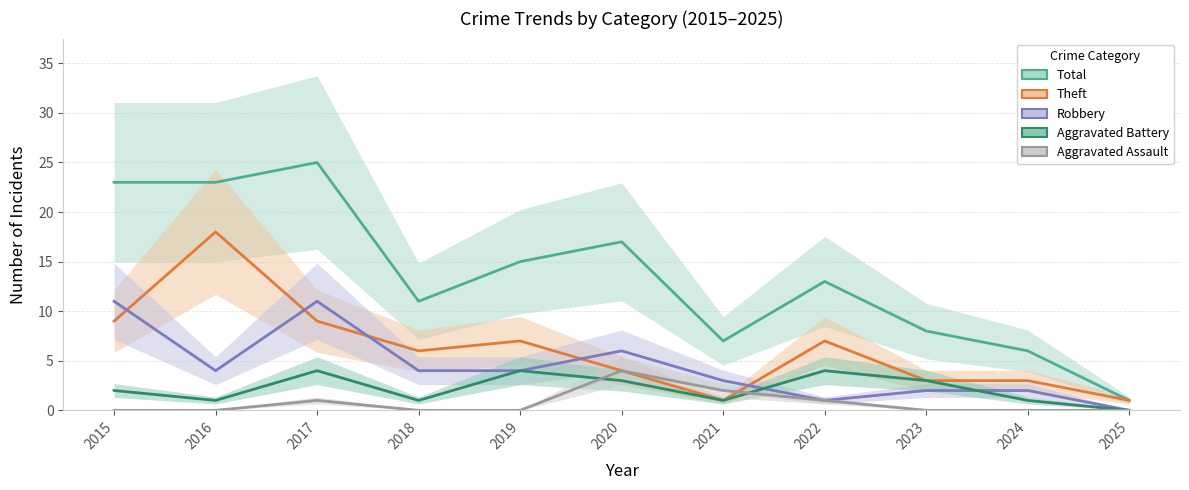

Reading right to left, what are all the values shown in this chart?

Total: 2025=1	2024=6	2023=8	2022=13	2021=7	2020=17	2019=15	2018=11	2017=25	2016=23	2015=23
Theft: 2025=1	2024=3	2023=3	2022=7	2021=1	2020=4	2019=7	2018=6	2017=9	2016=18	2015=9
Robbery: 2025=0	2024=2	2023=2	2022=1	2021=3	2020=6	2019=4	2018=4	2017=11	2016=4	2015=11
Aggravated Battery: 2025=0	2024=1	2023=3	2022=4	2021=1	2020=3	2019=4	2018=1	2017=4	2016=1	2015=2
Aggravated Assault: 2025=0	2024=0	2023=0	2022=1	2021=2	2020=4	2019=0	2018=0	2017=1	2016=0	2015=0